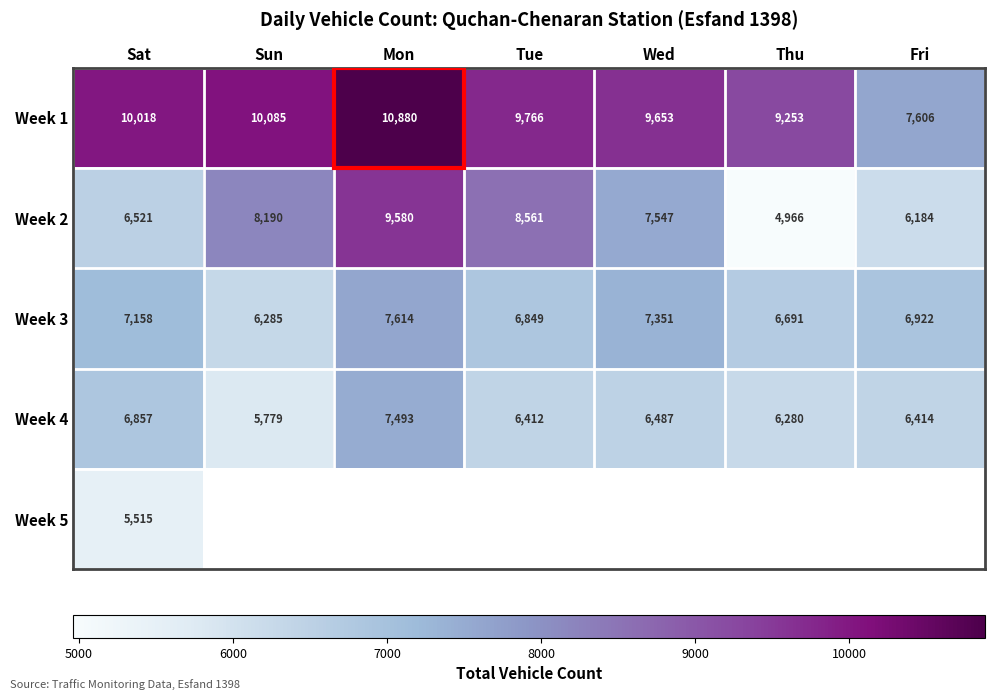

What is the difference between the highest and lowest values at Sat?

4503